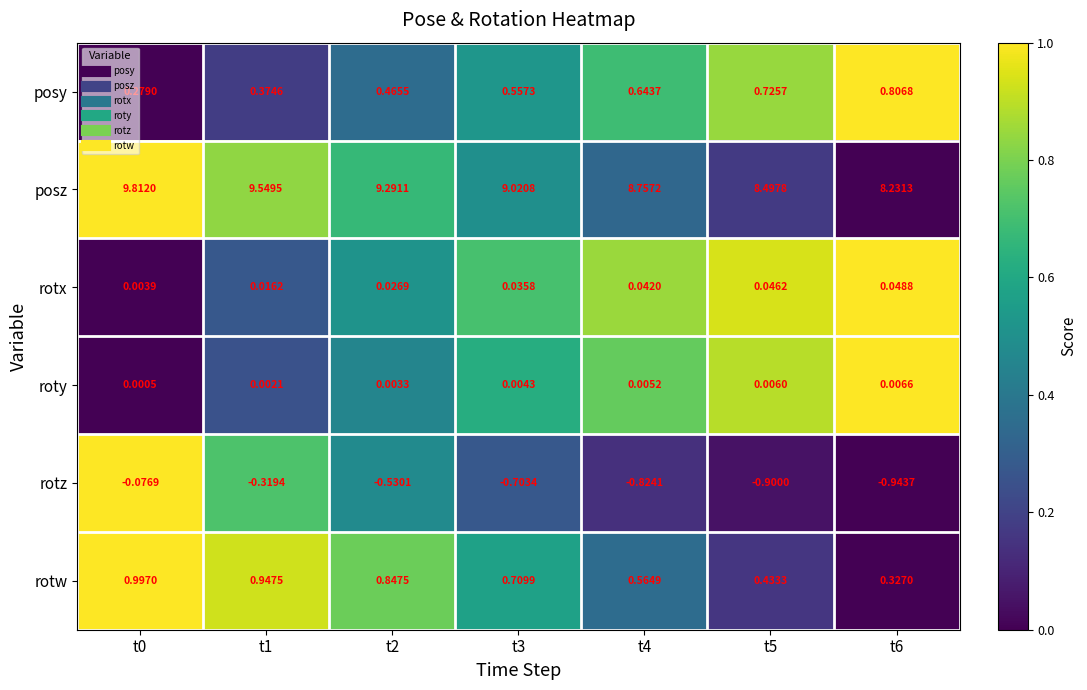

Which series changed the most between t0 and t2?

posz